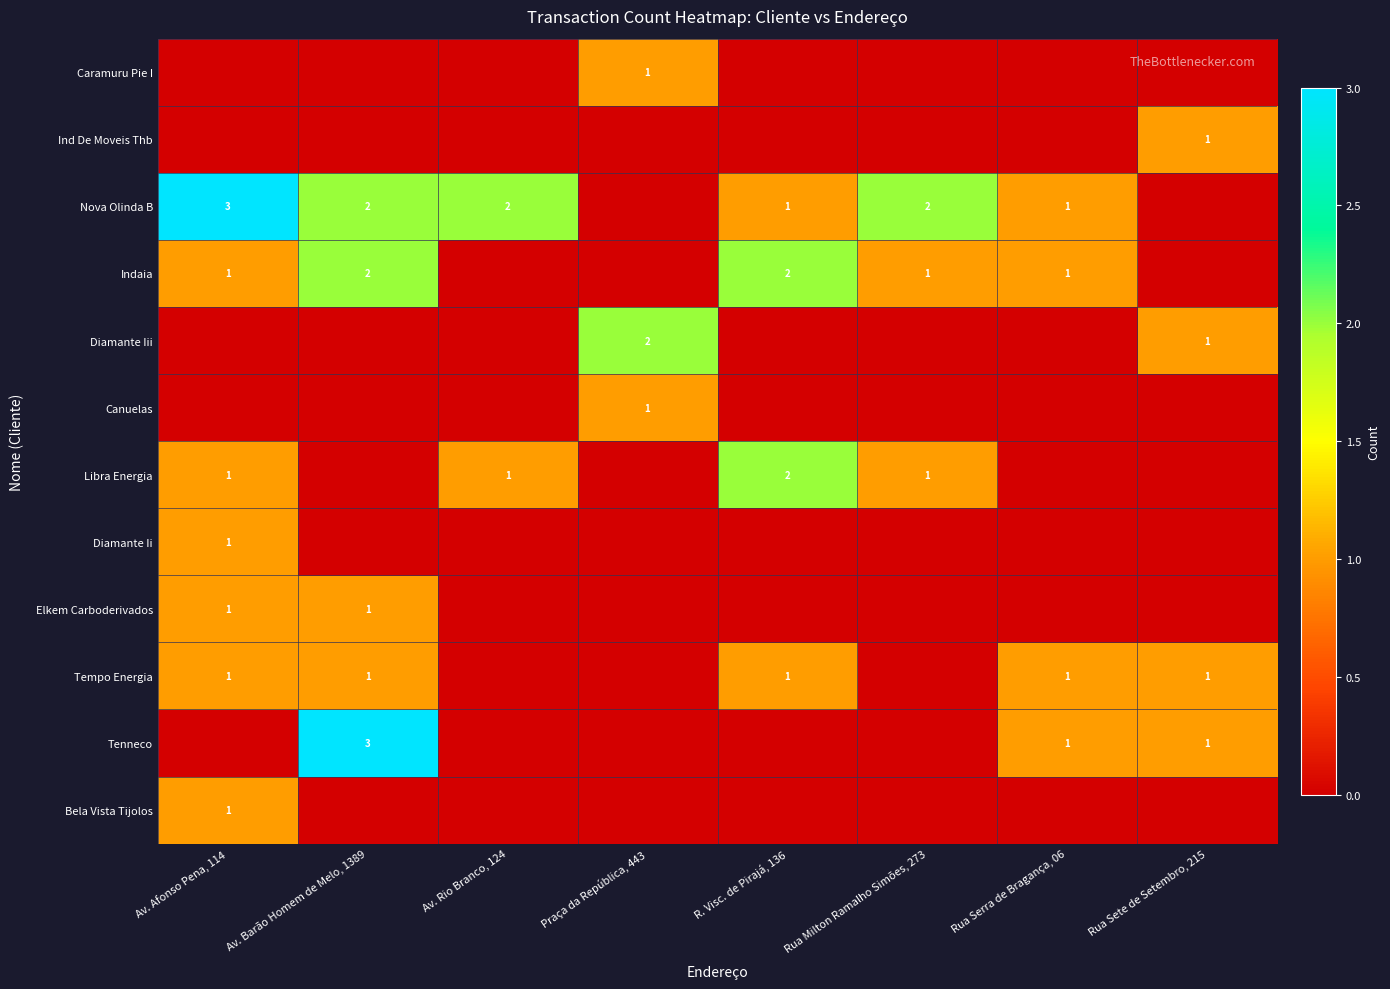

What is the difference between the highest and lowest values at Av. Barão Homem de Melo, 1389?

3